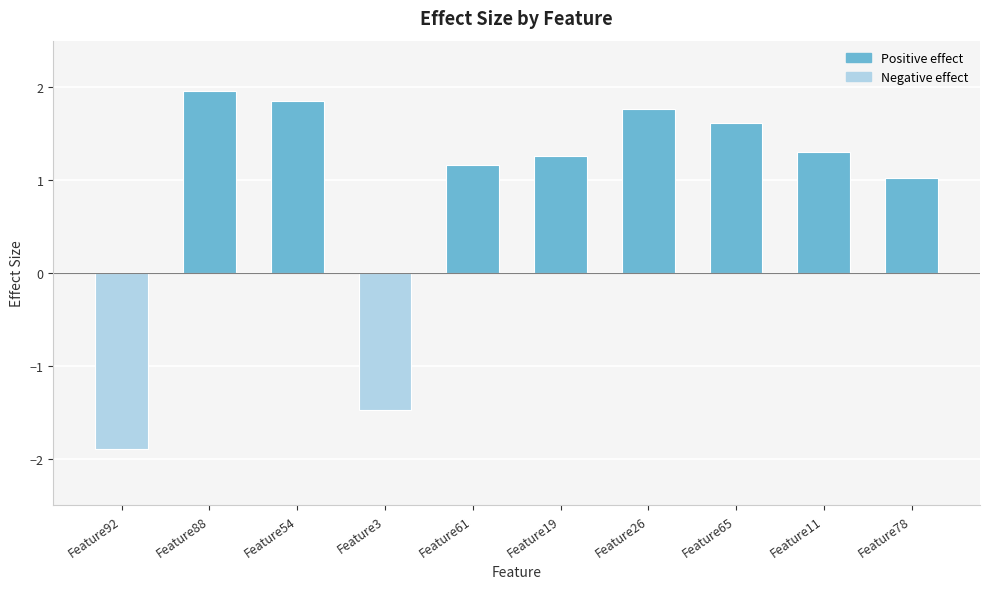

What is the minimum value shown in the chart?

-1.9